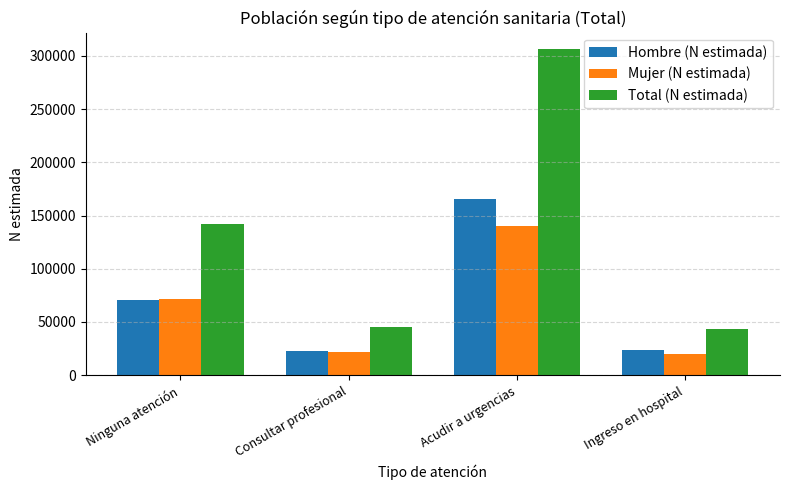

What is the approximate value of Total (N estimada) at Ninguna atención?

142063